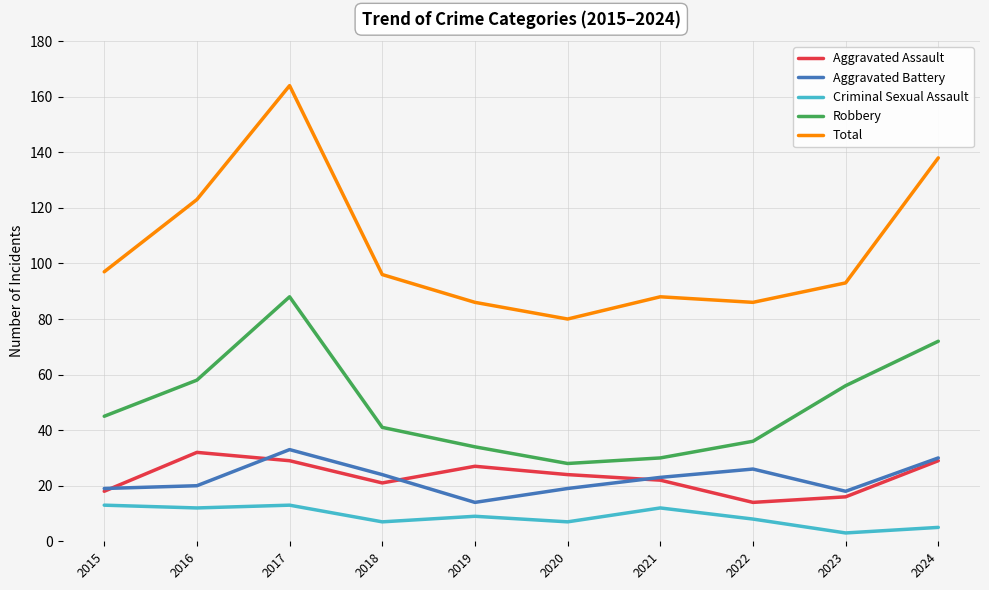

What are all the series names shown in the legend?

Aggravated Assault, Aggravated Battery, Criminal Sexual Assault, Robbery, Total